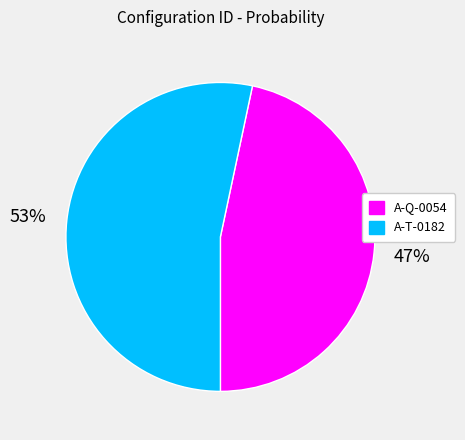

To the nearest percent, what is the average slice percentage?

50%